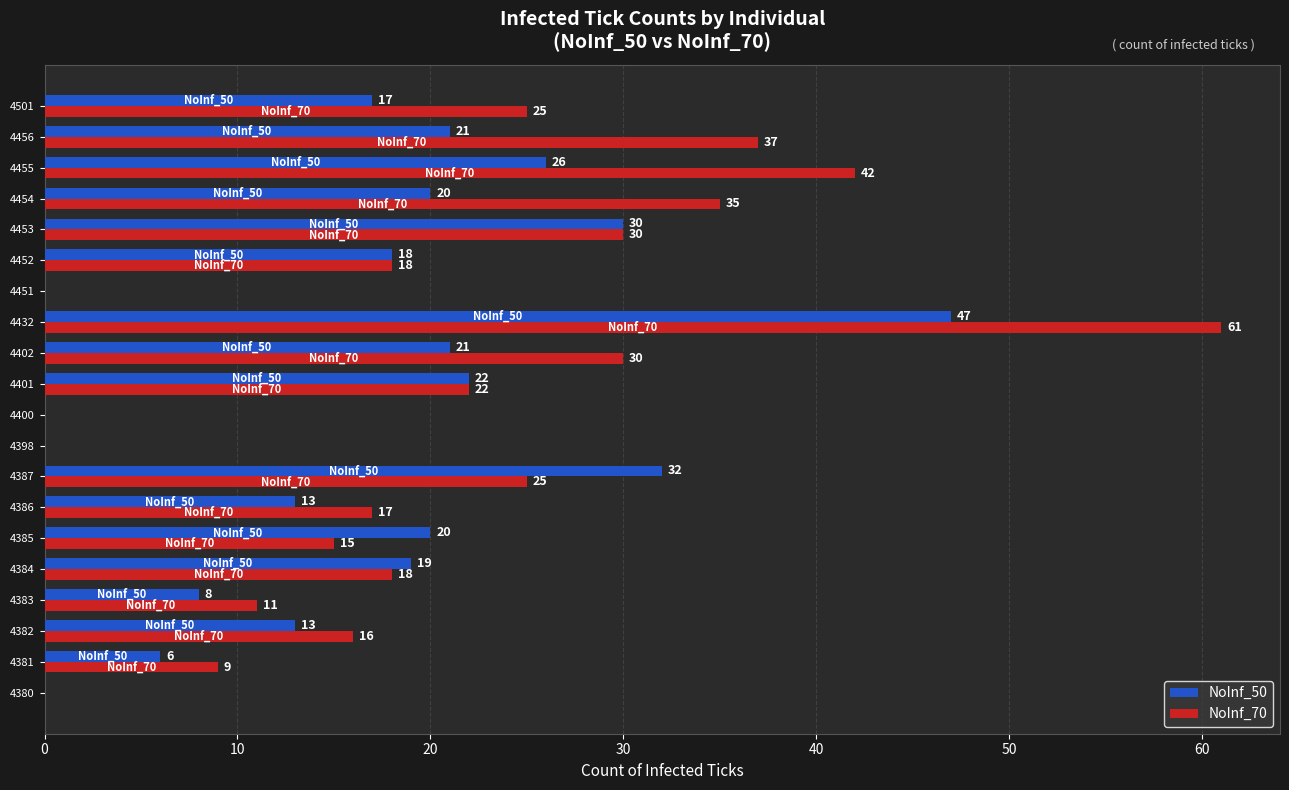

What is the highest value of the NoInf_70 series?

61